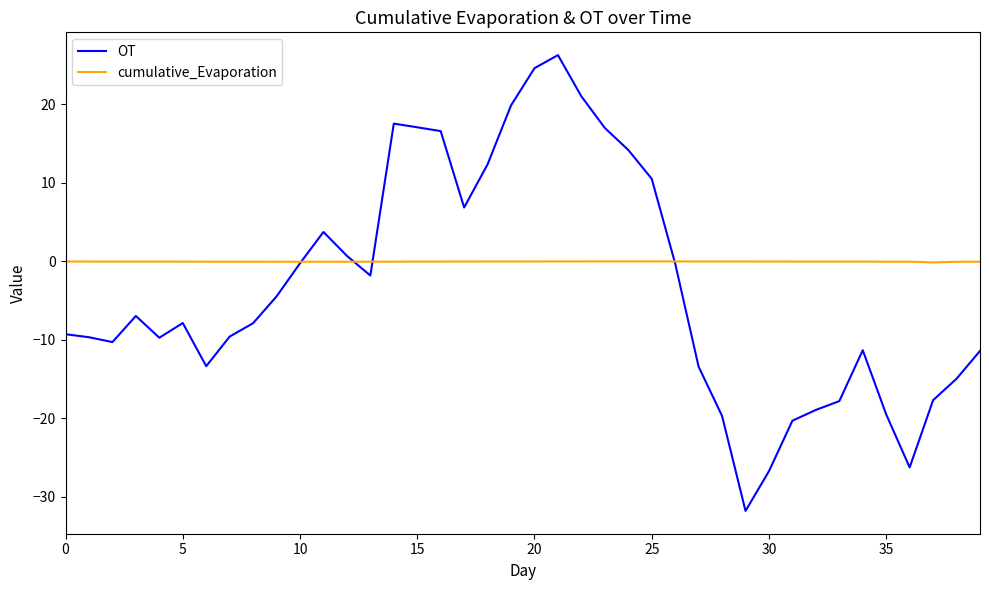

List the series in order of their peak value, highest first.

OT, cumulative_Evaporation